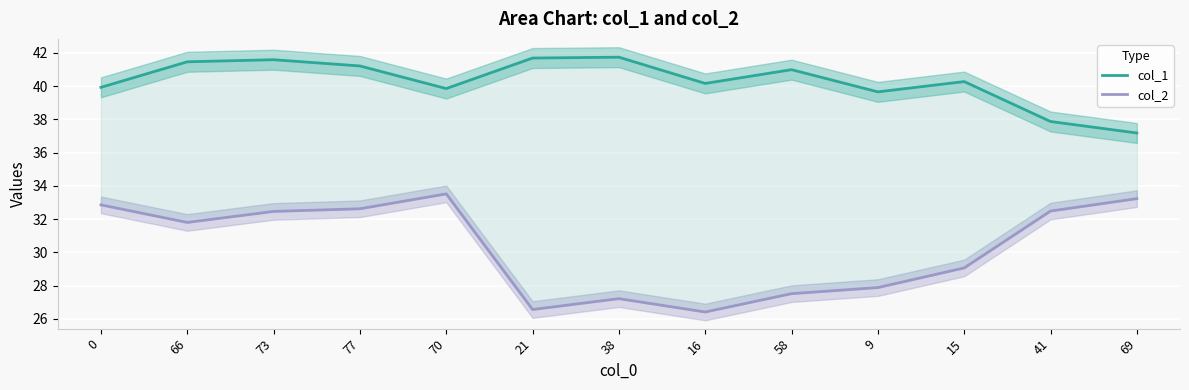

Count the number of categories in the chart.

13